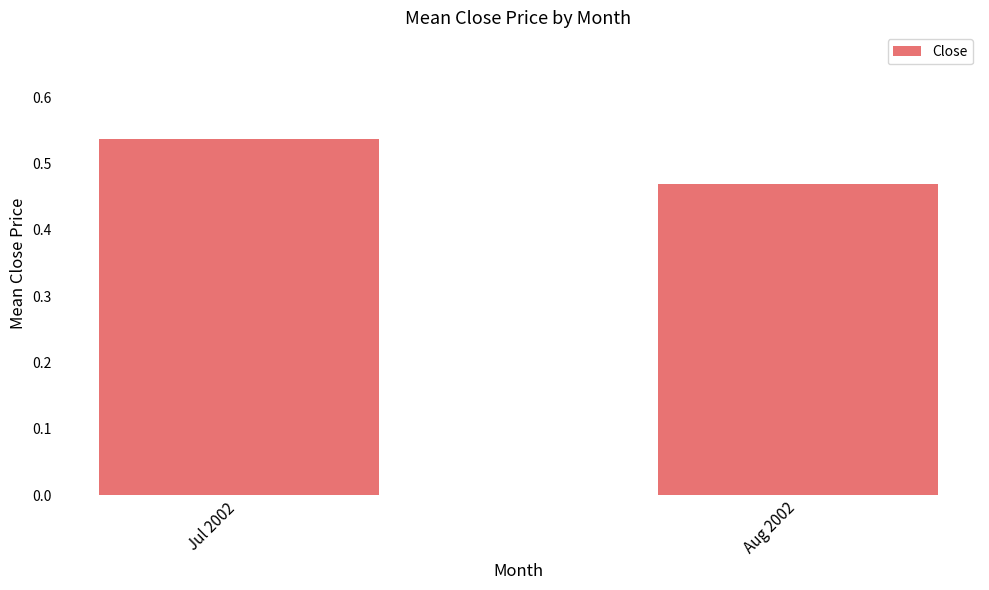

What is the label of the 1st bar from the right?

Aug 2002